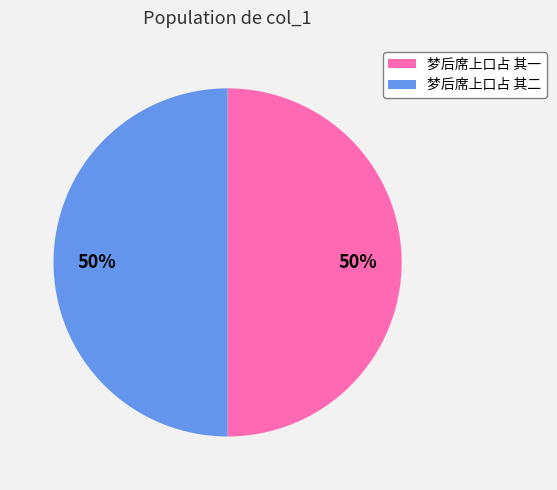

What percentage is the 梦后席上口占 其二 slice, to the nearest percent?

50%